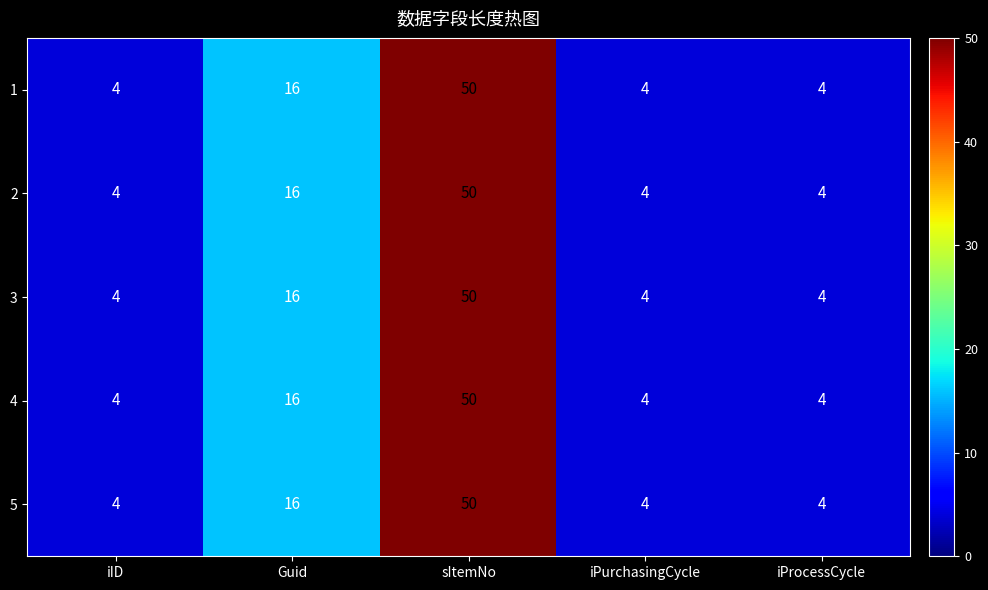

Reading left to right, transcribe all the data shown in this chart.

1: 4	16	50	4	4
2: 4	16	50	4	4
3: 4	16	50	4	4
4: 4	16	50	4	4
5: 4	16	50	4	4